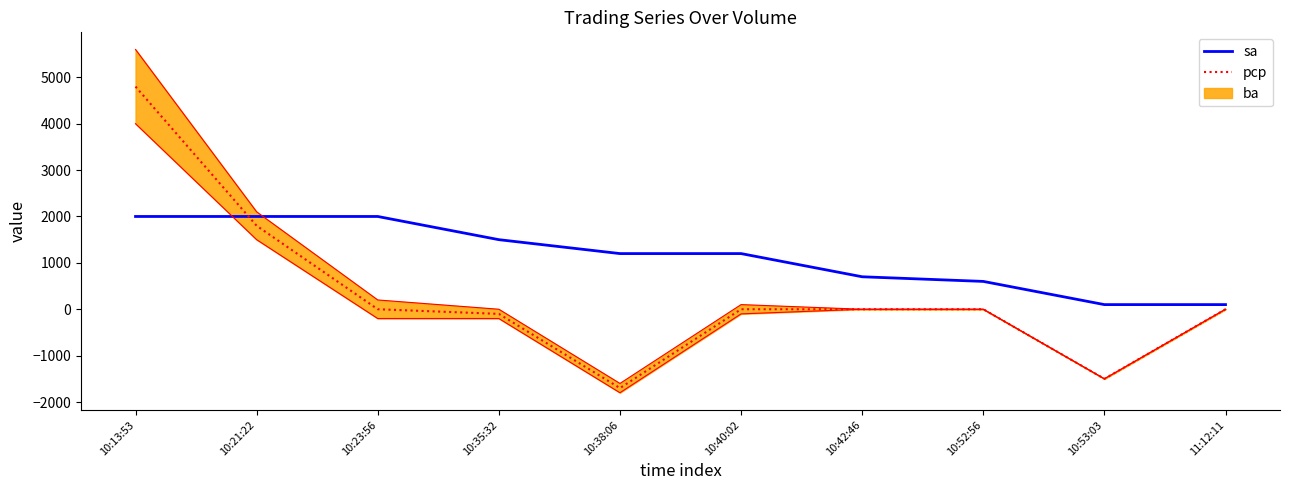

How many data points in sa are above 1200?

4